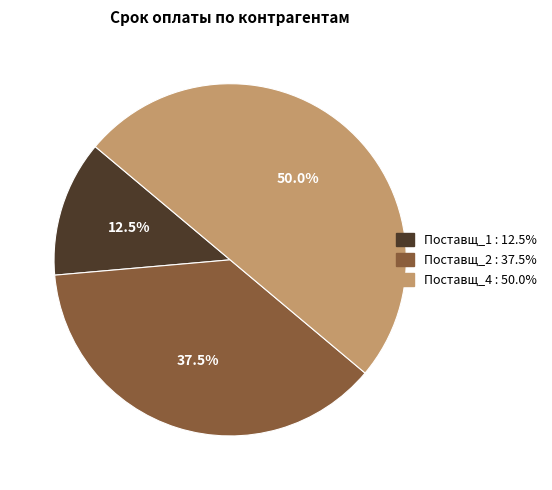

The Поставщ_1 slice represents 27% of the pie. True or false?

False